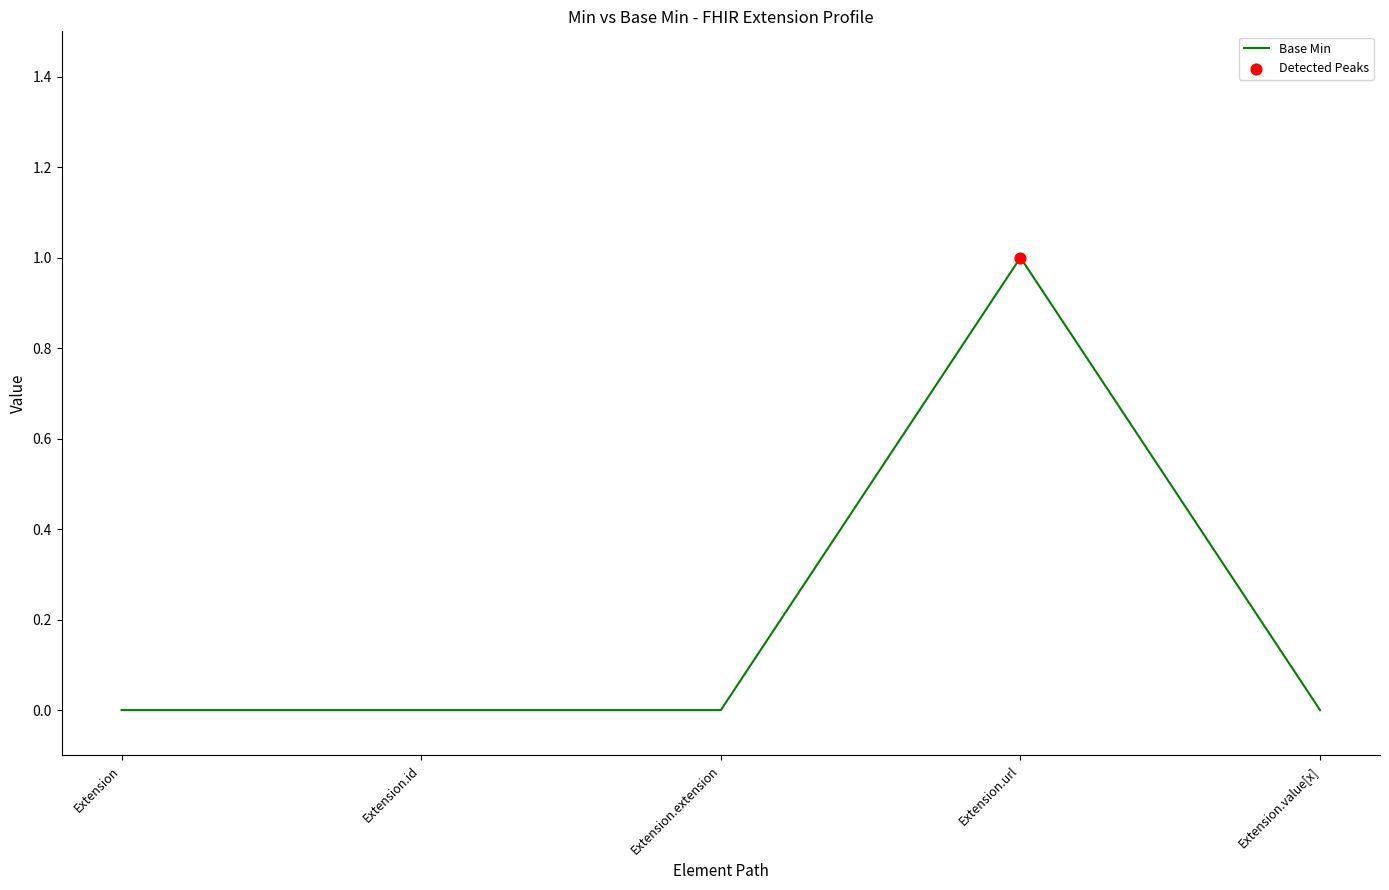

What is the change in value from Extension.id to Extension.url?

+1